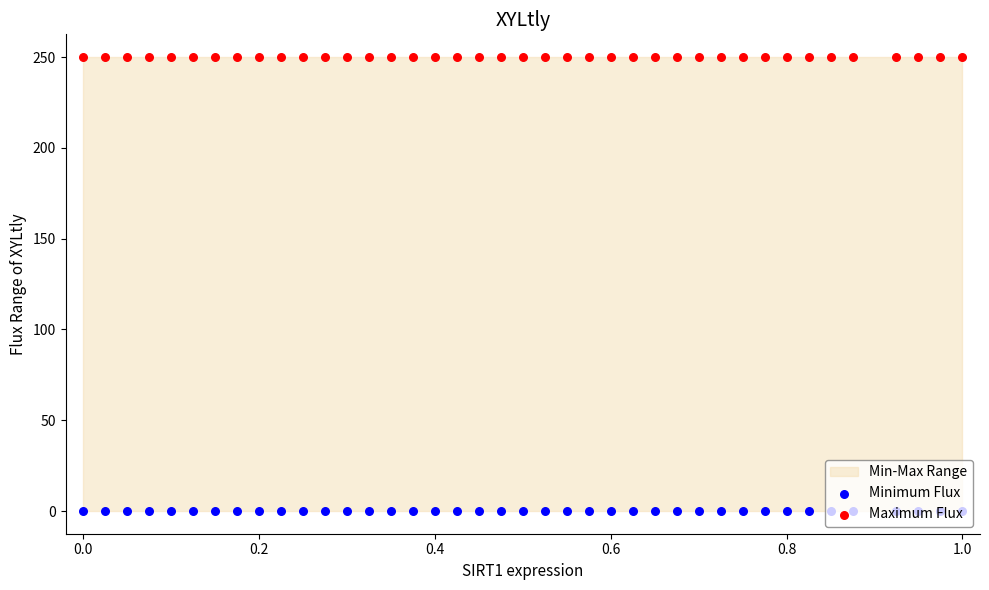

Which series contains the highest Y value?

Maximum Flux